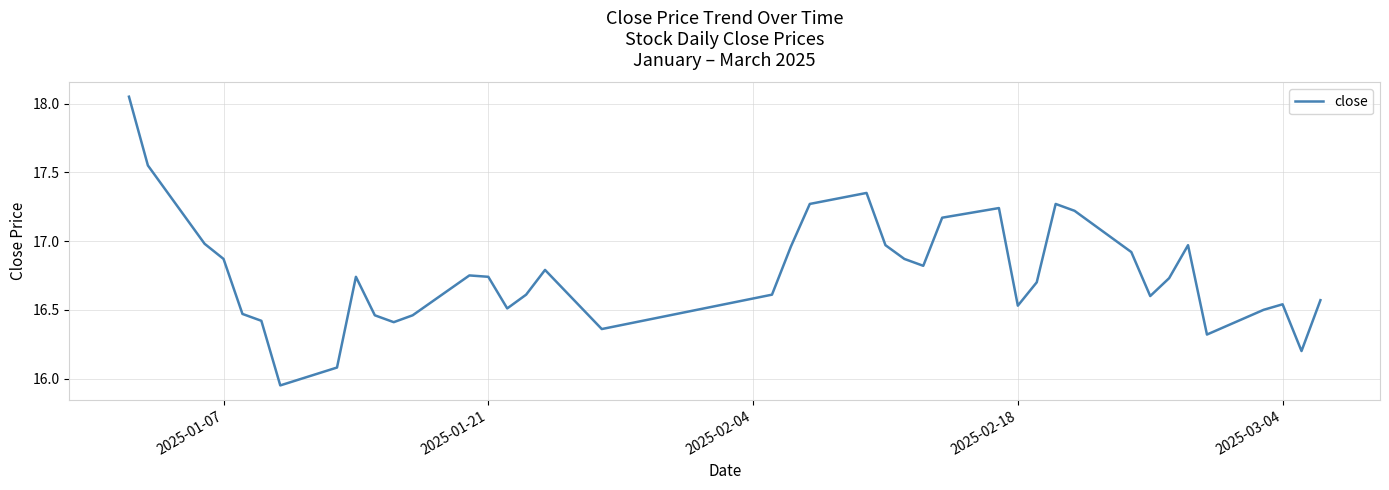

Is it true that the value at 2025-01-21 is 26.5?

False